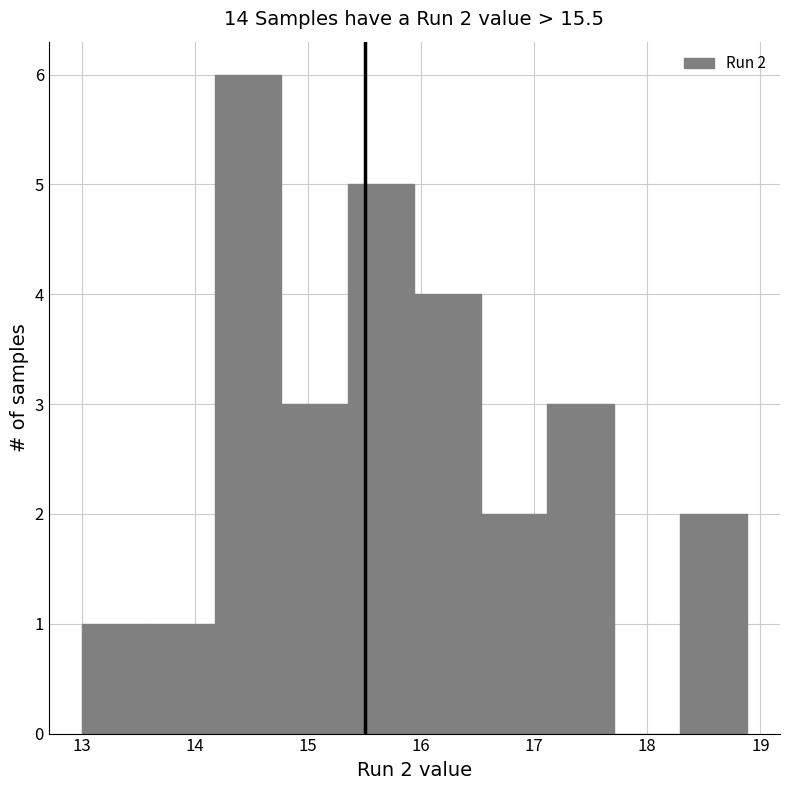

Which range on the x-axis has the tallest bar?

14.2 to 14.8